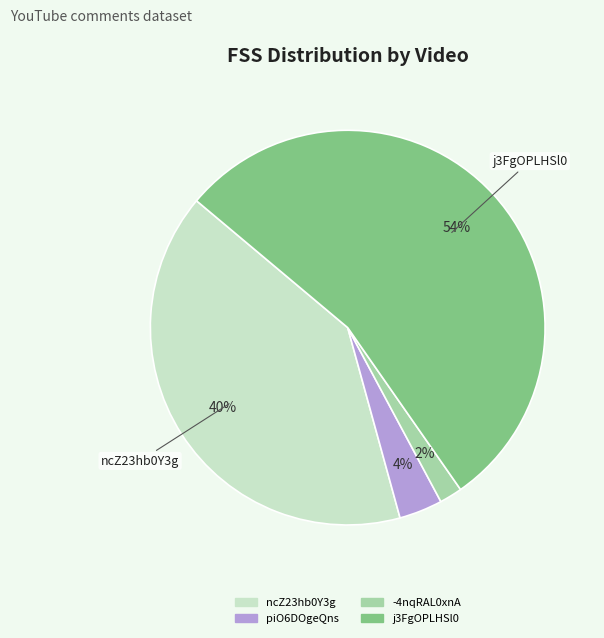

Does any single category account for the majority?

Yes